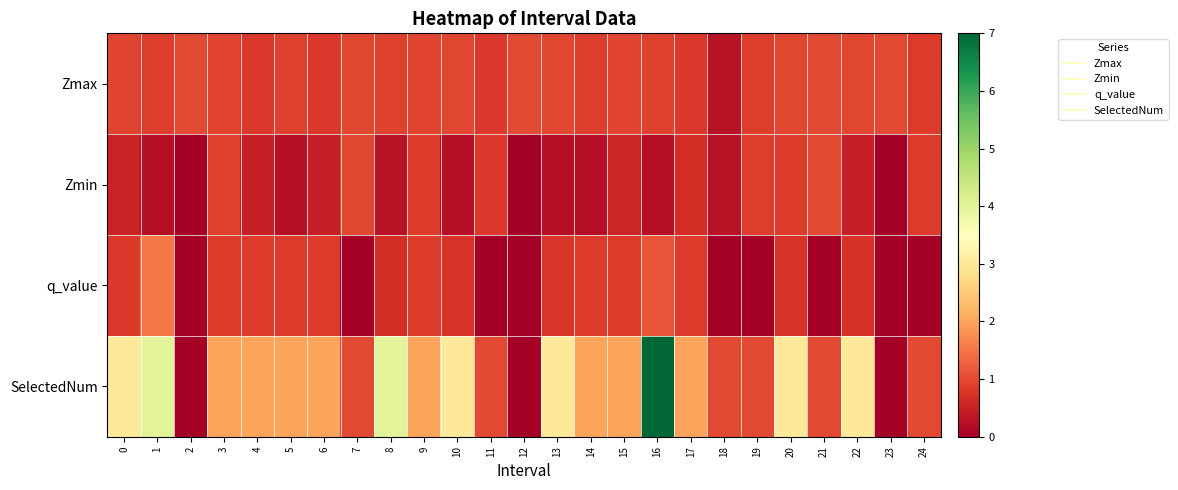

Reading left to right, list all the values displayed in this chart.

Zmax: 0=0.9	1=0.9	2=1.0	3=0.9	4=0.8	5=0.9	6=0.8	7=1.0	8=0.9	9=0.9	10=1.0	11=0.8	12=1.0	13=1.0	14=0.9	15=0.9	16=0.9	17=0.8	18=0.3	19=0.9	20=1.0	21=1.0	22=1.0	23=1.0	24=0.8
Zmin: 0=0.5	1=0.3	2=0.0	3=0.9	4=0.4	5=0.3	6=0.5	7=1.0	8=0.3	9=0.8	10=0.2	11=0.8	12=0.0	13=0.2	14=0.2	15=0.6	16=0.2	17=0.7	18=0.3	19=0.9	20=0.8	21=1.0	22=0.5	23=0.0	24=0.8
q_value: 0=0.8	1=1.5	2=0.0	3=0.8	4=0.8	5=0.8	6=0.8	7=0.0	8=0.7	9=0.8	10=0.8	11=0.0	12=0.0	13=0.8	14=0.8	15=0.8	16=1.1	17=0.8	18=0.0	19=0.0	20=0.7	21=0.0	22=0.7	23=0.0	24=0.0
SelectedNum: 0=3.0	1=4.0	2=0.0	3=2.0	4=2.0	5=2.0	6=2.0	7=1.0	8=4.0	9=2.0	10=3.0	11=1.0	12=0.0	13=3.0	14=2.0	15=2.0	16=7.0	17=2.0	18=1.0	19=1.0	20=3.0	21=1.0	22=3.0	23=0.0	24=1.0